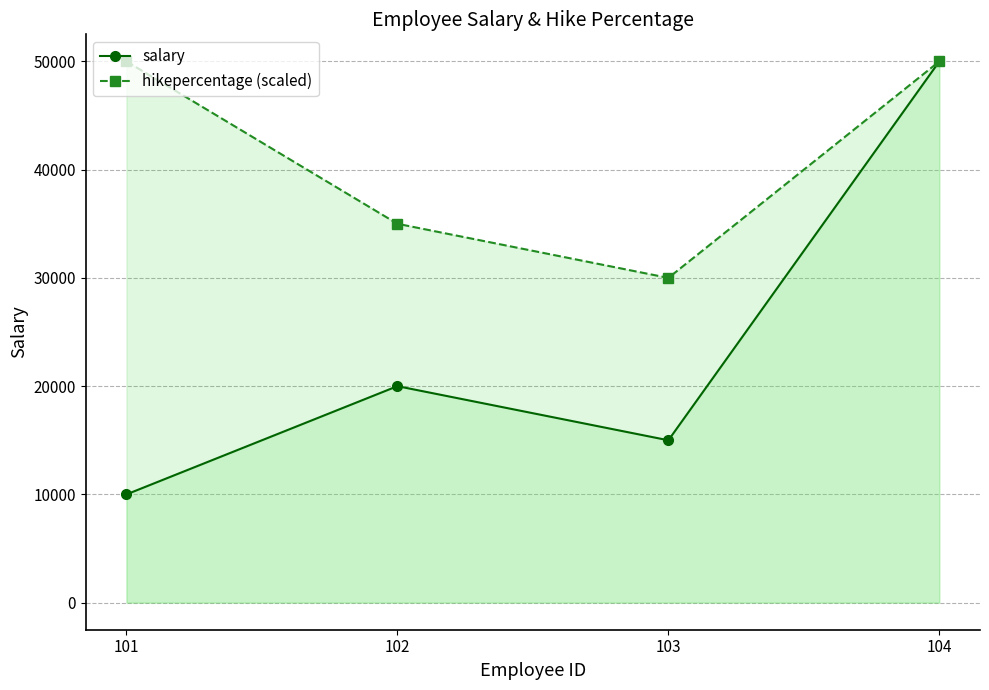

What is the value of the hikepercentage (scaled) point at the 2nd from the left?

35000